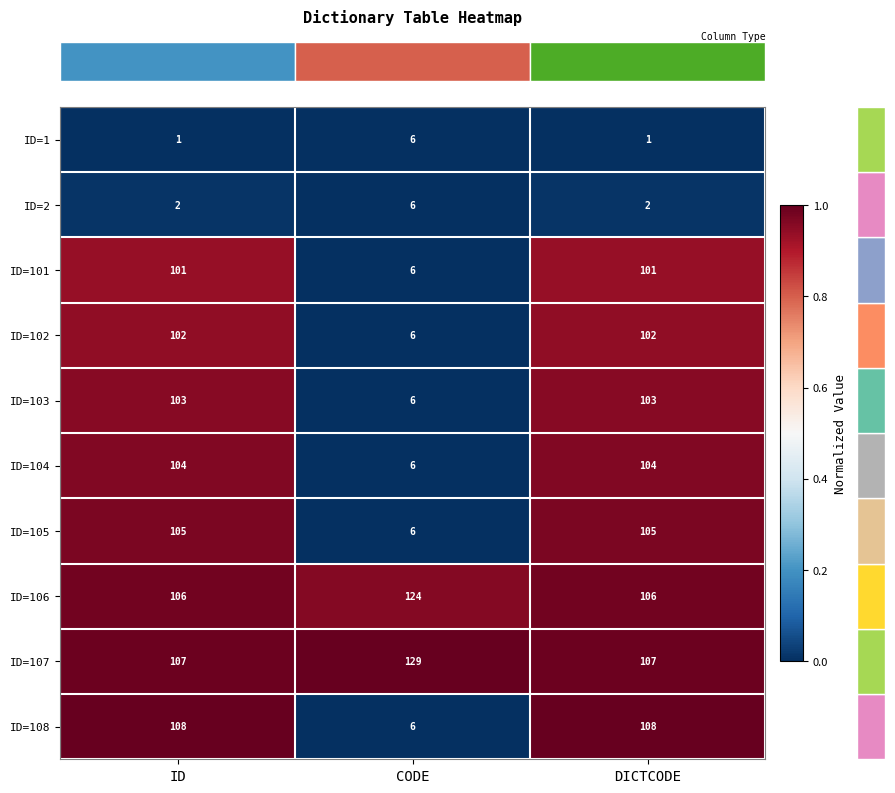

Reading left to right, extract all data points from this chart.

ID=1: ID=1	CODE=6	DICTCODE=1
ID=2: ID=2	CODE=6	DICTCODE=2
ID=101: ID=101	CODE=6	DICTCODE=101
ID=102: ID=102	CODE=6	DICTCODE=102
ID=103: ID=103	CODE=6	DICTCODE=103
ID=104: ID=104	CODE=6	DICTCODE=104
ID=105: ID=105	CODE=6	DICTCODE=105
ID=106: ID=106	CODE=124	DICTCODE=106
ID=107: ID=107	CODE=129	DICTCODE=107
ID=108: ID=108	CODE=6	DICTCODE=108